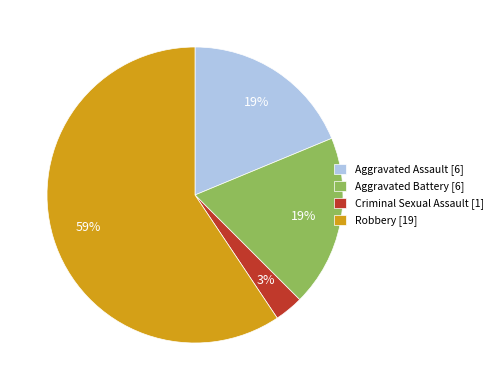

Do Aggravated Assault [6] and Aggravated Battery [6] together represent more than half of the pie?

No